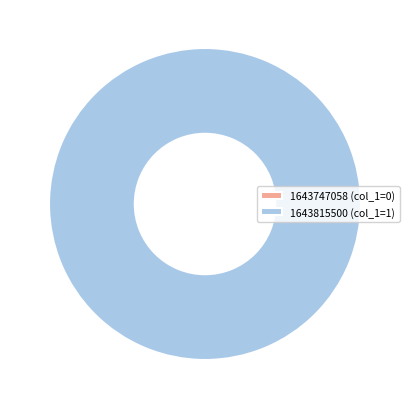

Count the number of slices in the pie.

2